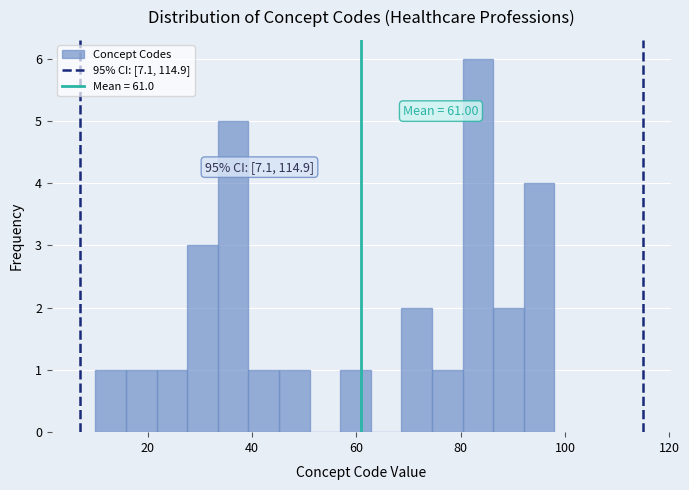

Read against the x-axis, roughly where is the centre of the tallest bar?

84